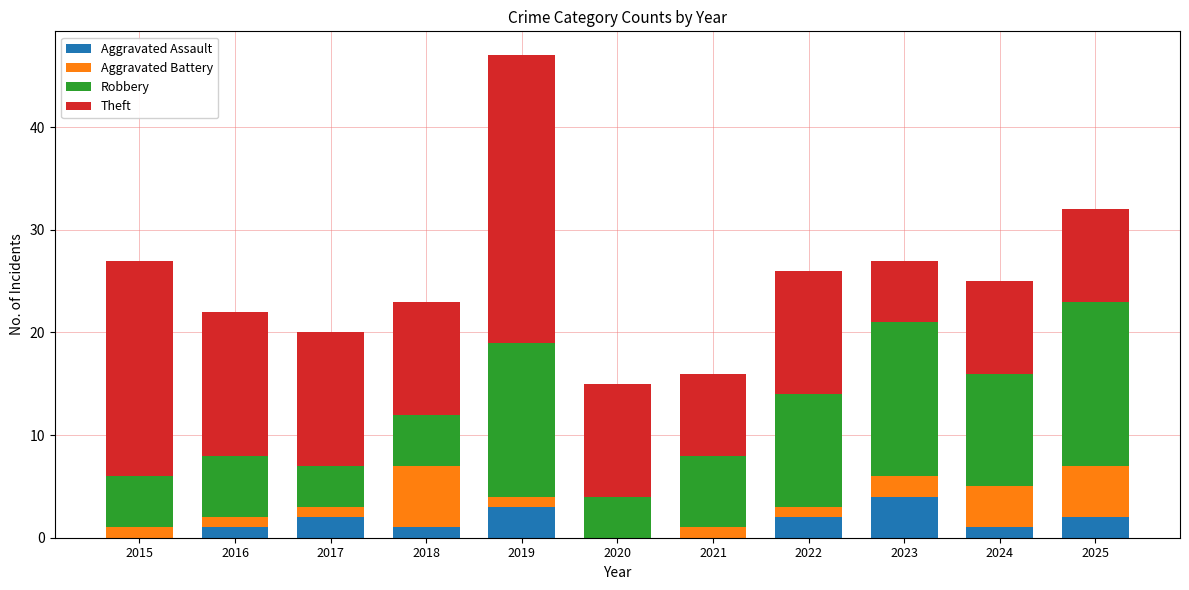

The Aggravated Assault series shows 2 at 2017. True or false?

True